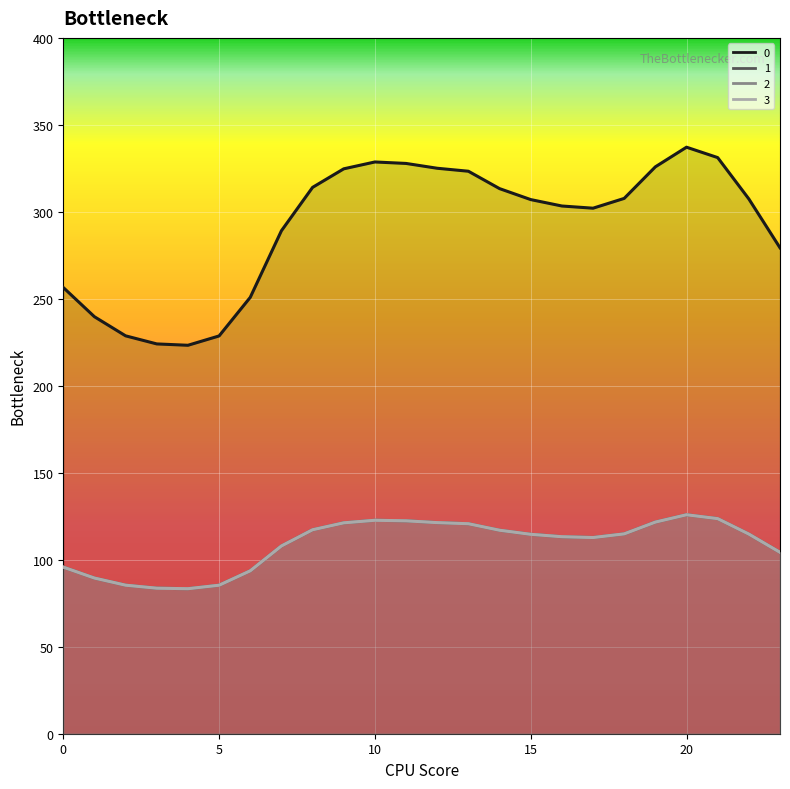

The value of 0 at 5 is 228.7. True or false?

True